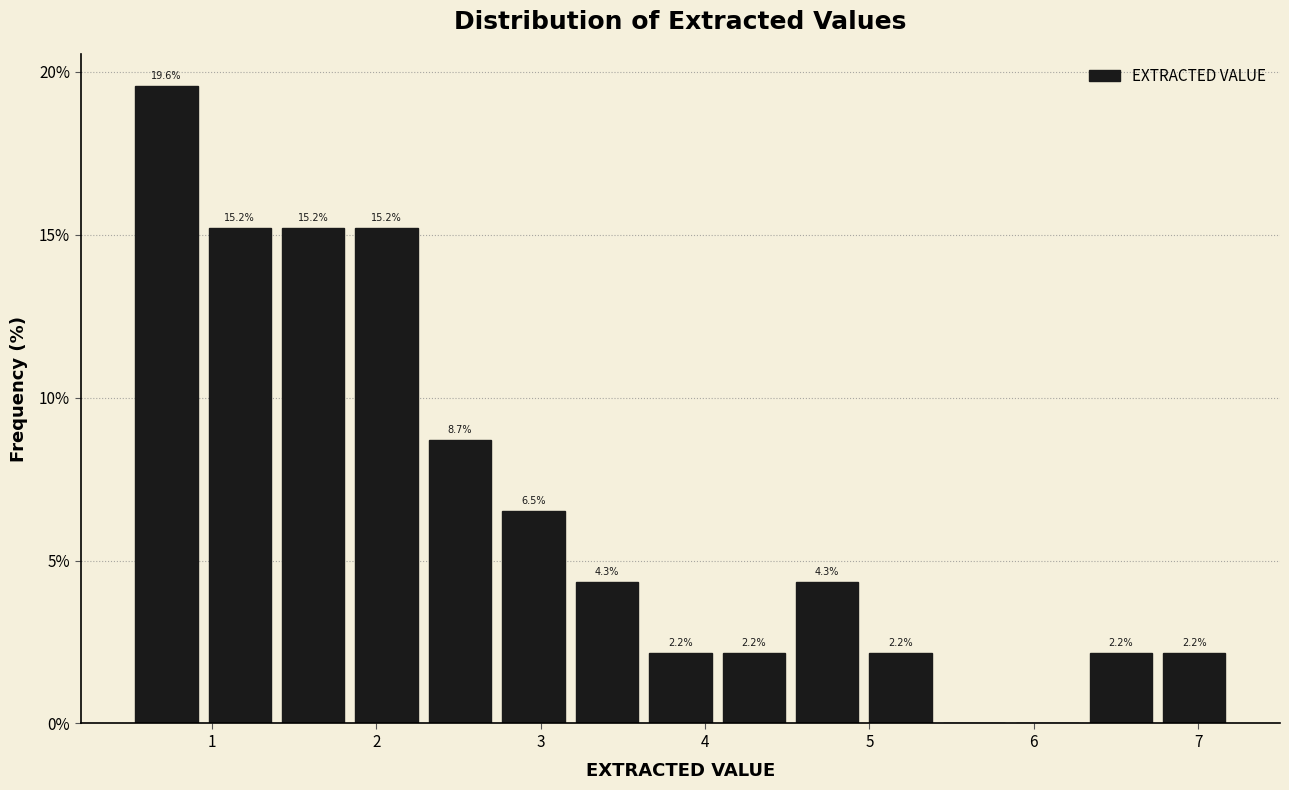

Which range on the x-axis has the tallest bar?

0.5 to 0.9